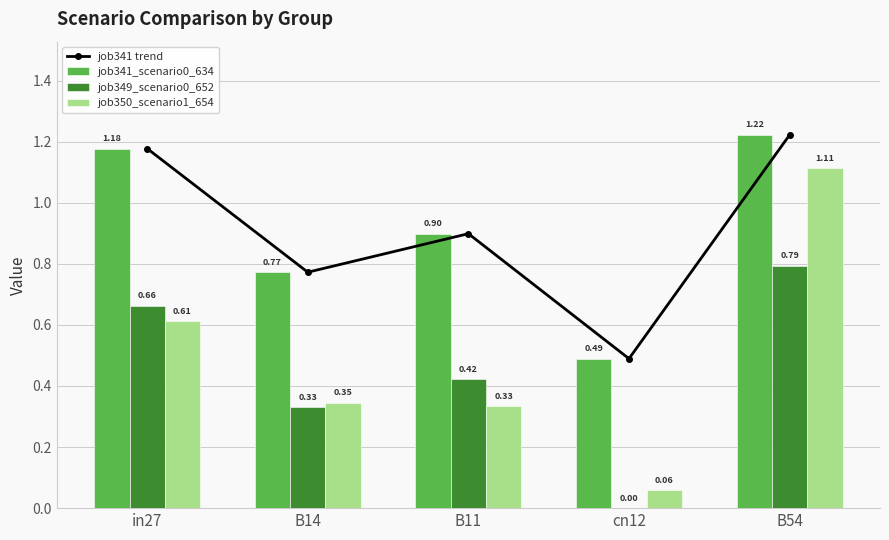

Reading left to right, what are all the values shown in this chart?

job341 trend: in27=1.2	B14=0.8	B11=0.9	cn12=0.5	B54=1.2
job341_scenario0_634: in27=1.2	B14=0.8	B11=0.9	cn12=0.5	B54=1.2
job349_scenario0_652: in27=0.7	B14=0.3	B11=0.4	cn12=0.0	B54=0.8
job350_scenario1_654: in27=0.6	B14=0.3	B11=0.3	cn12=0.1	B54=1.1